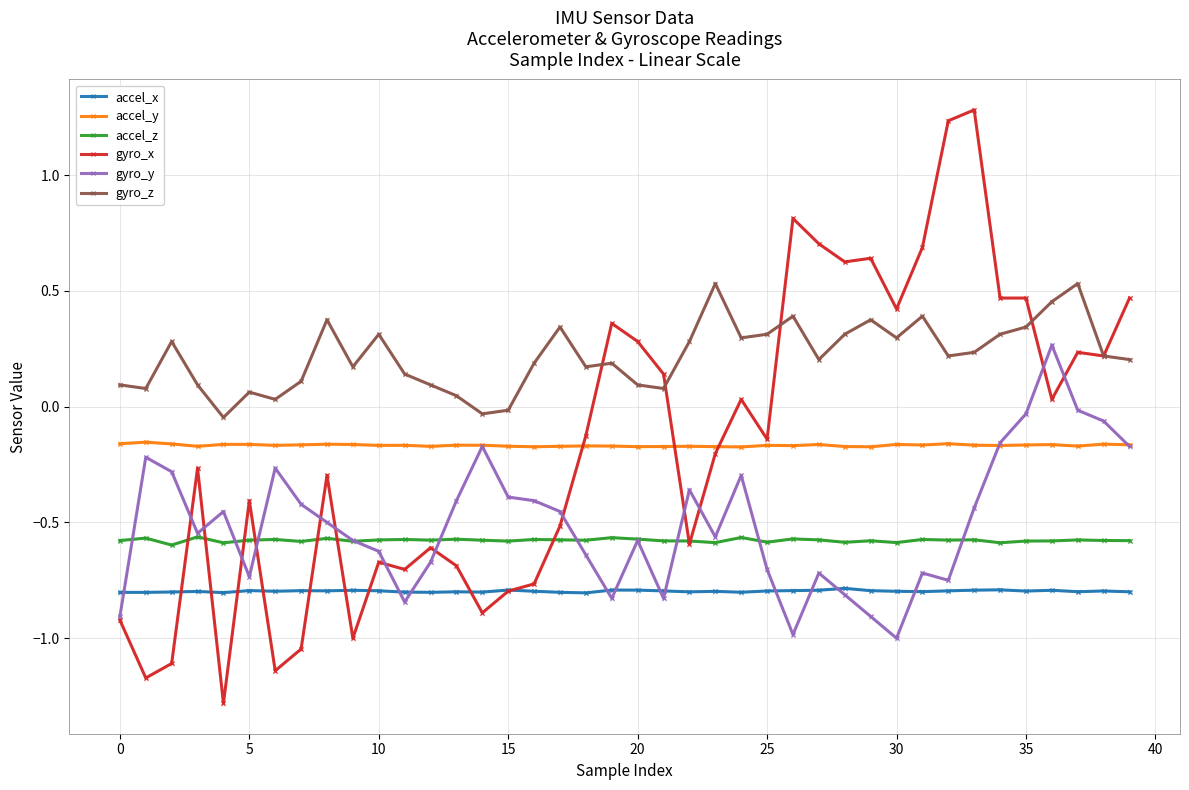

Which series has the widest spread of values?

gyro_x